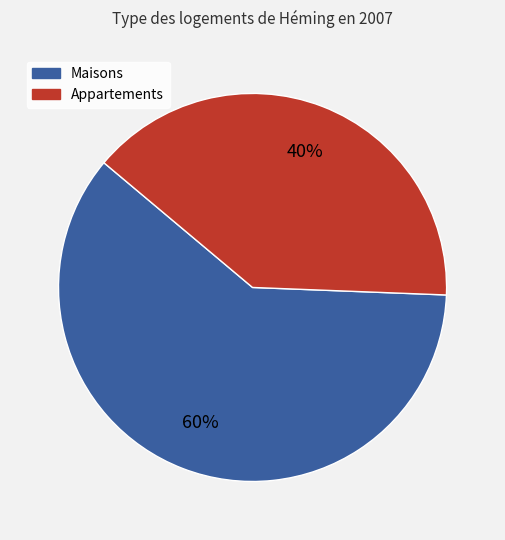

How many segments does this pie chart have?

2